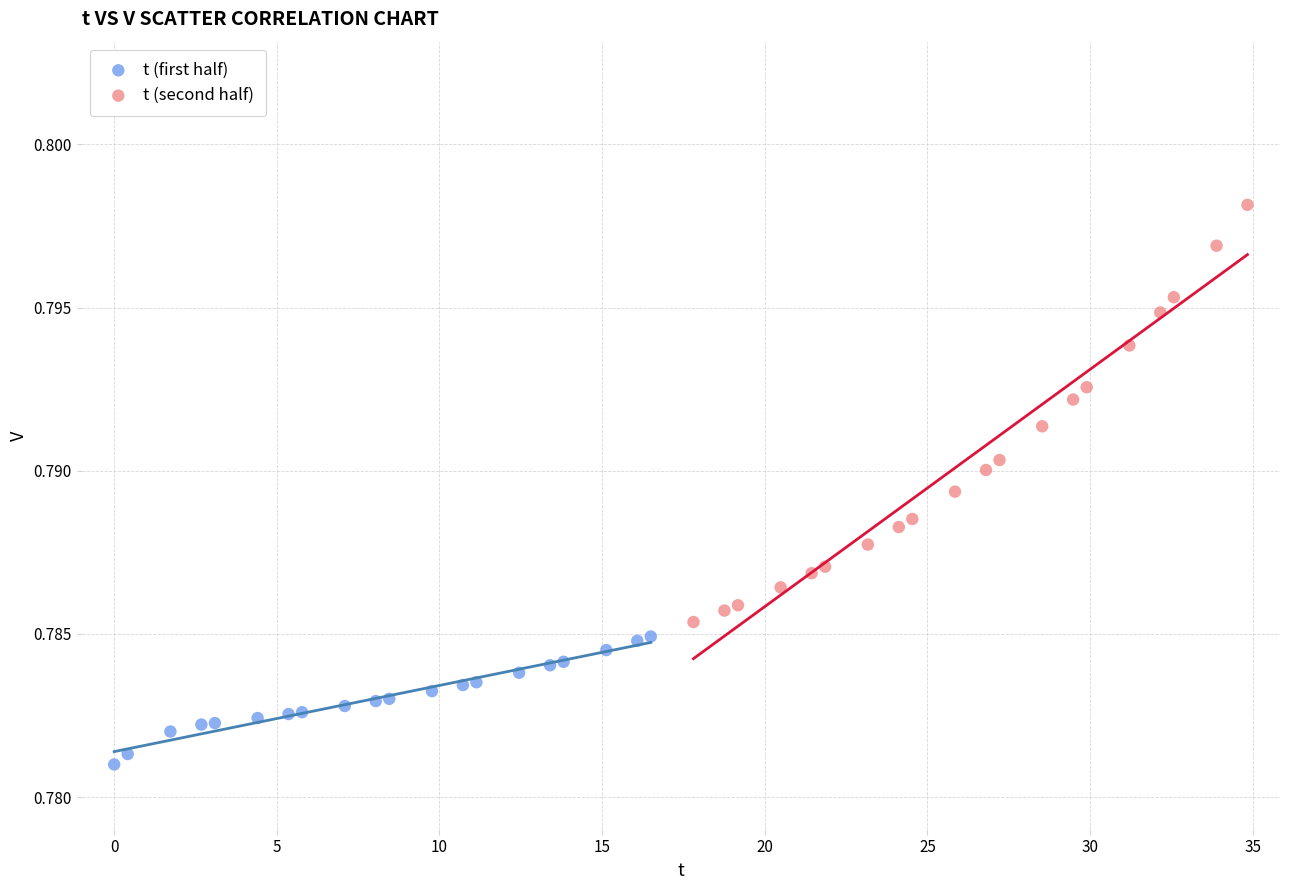

Which series reaches the maximum Y coordinate?

t (second half)